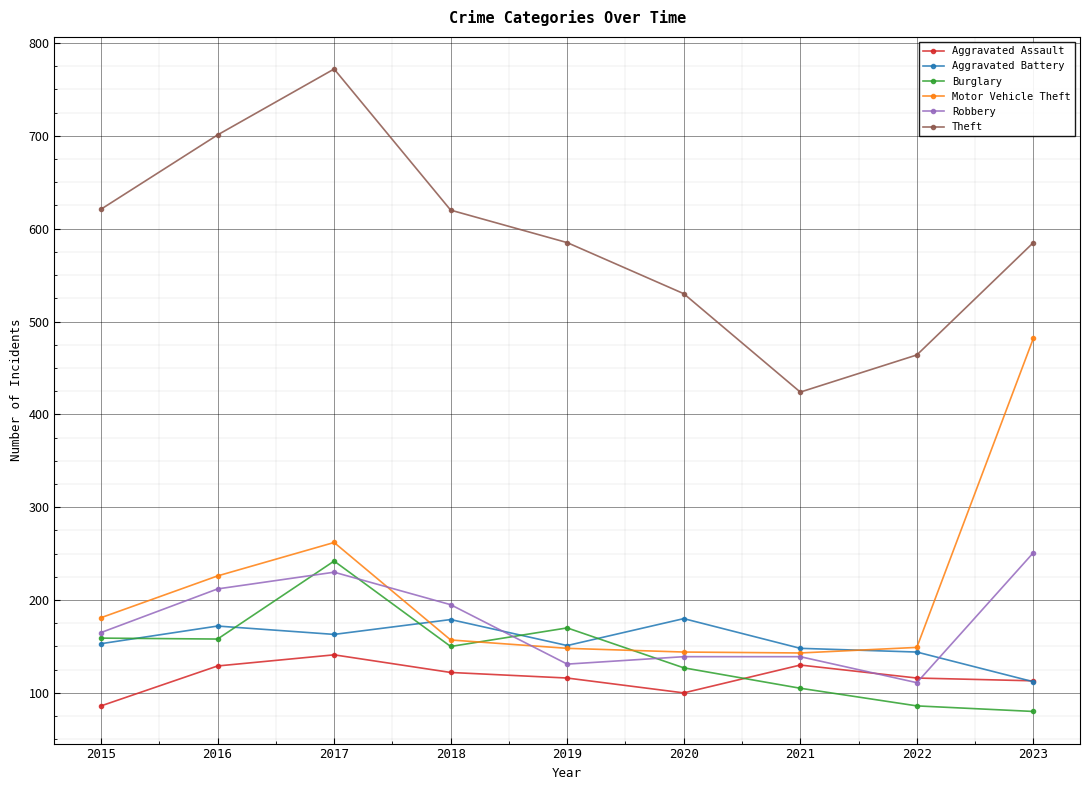

True or false: Robbery and Theft intersect in this chart.

False